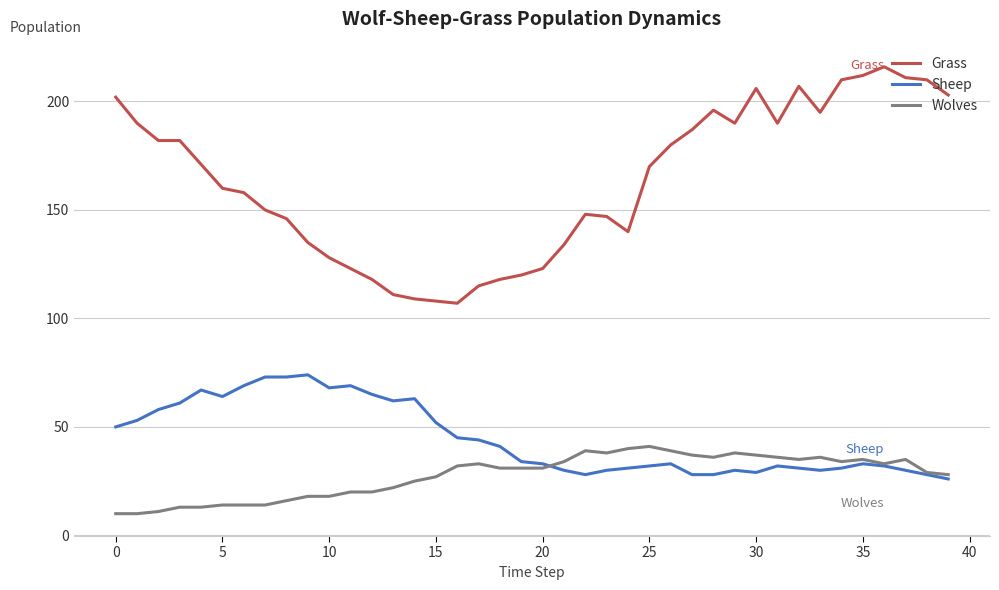

Which series has the largest total across all categories?

Grass